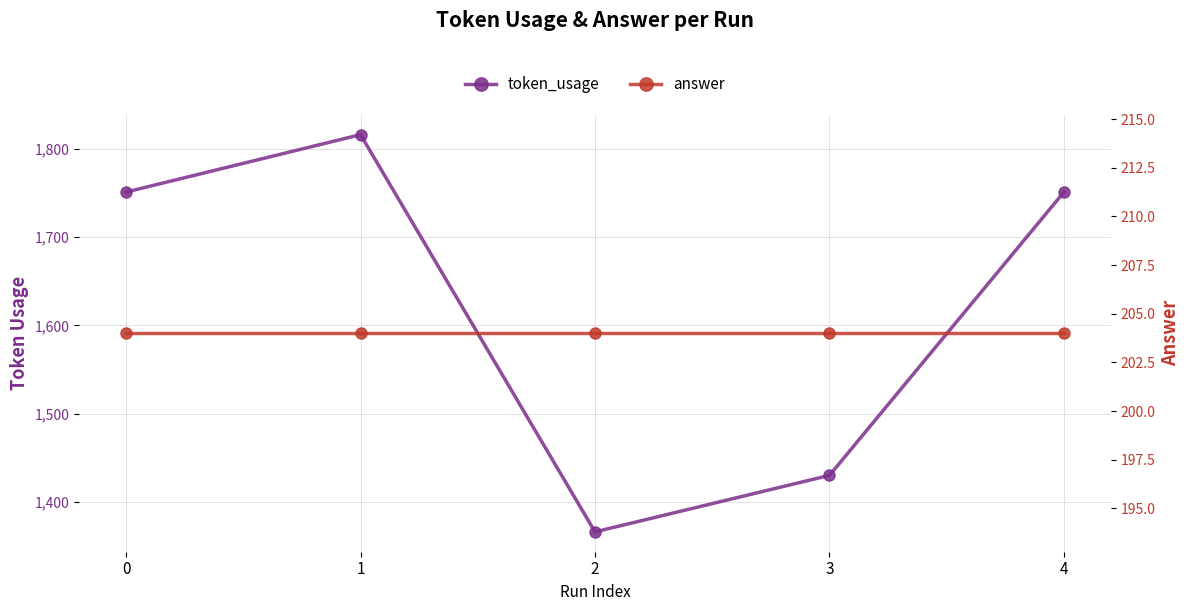

How many interior local valleys does the token_usage series have?

1